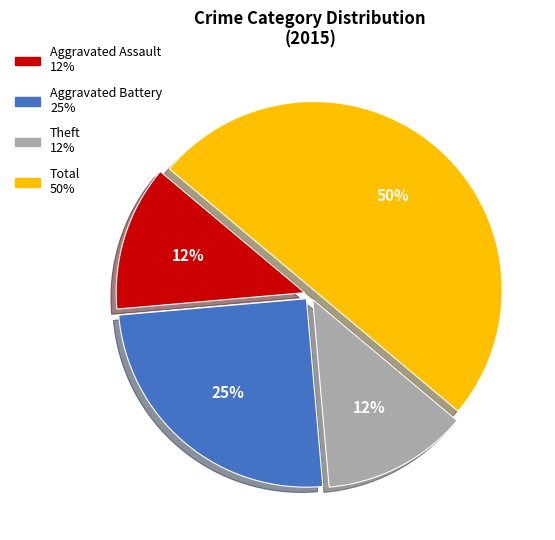

To the nearest percent, what is the difference between the largest and smallest slice percentages?

37%